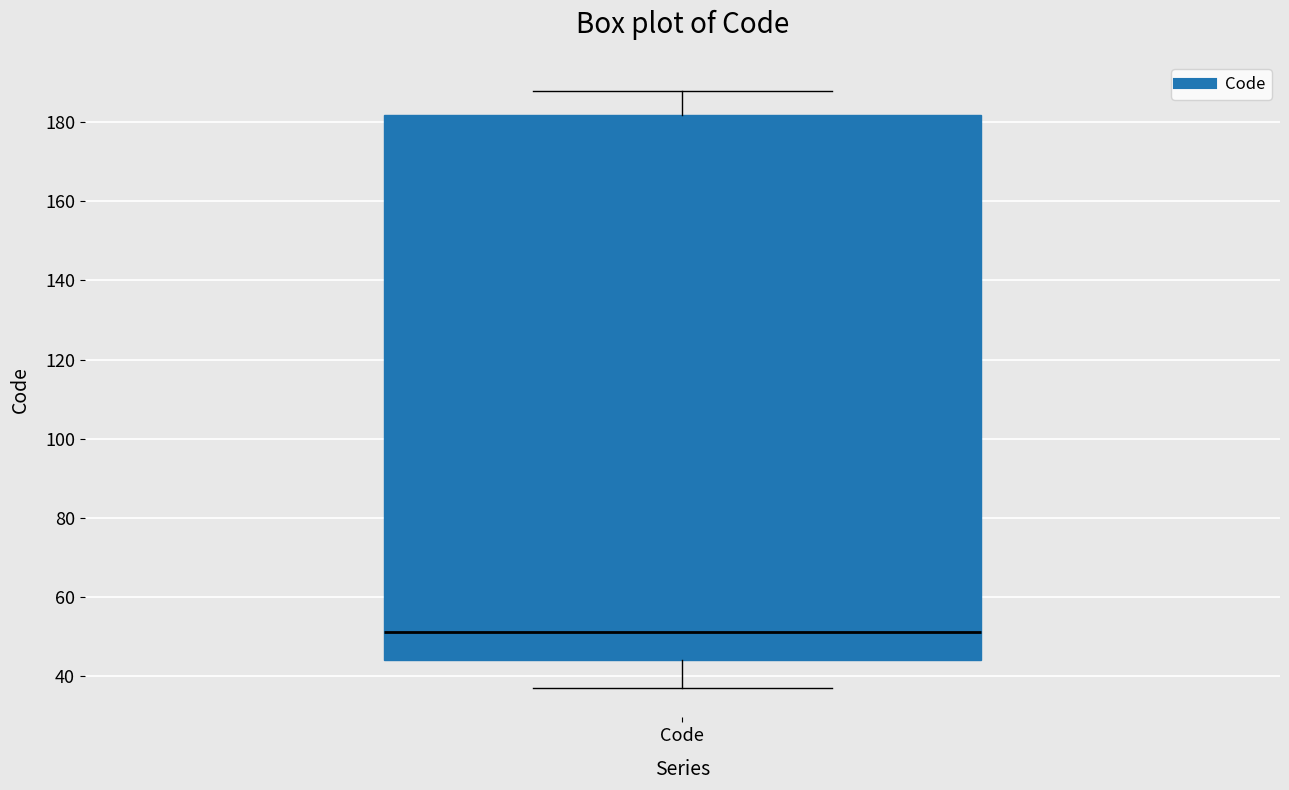

Read this box plot against the y-axis: the position of the median line, the range covered by the box, and the ends of both whiskers. The values are not printed on the chart, so give them approximately, as read against the axis.

median 52, box 44 to 182, whiskers 38 to 188